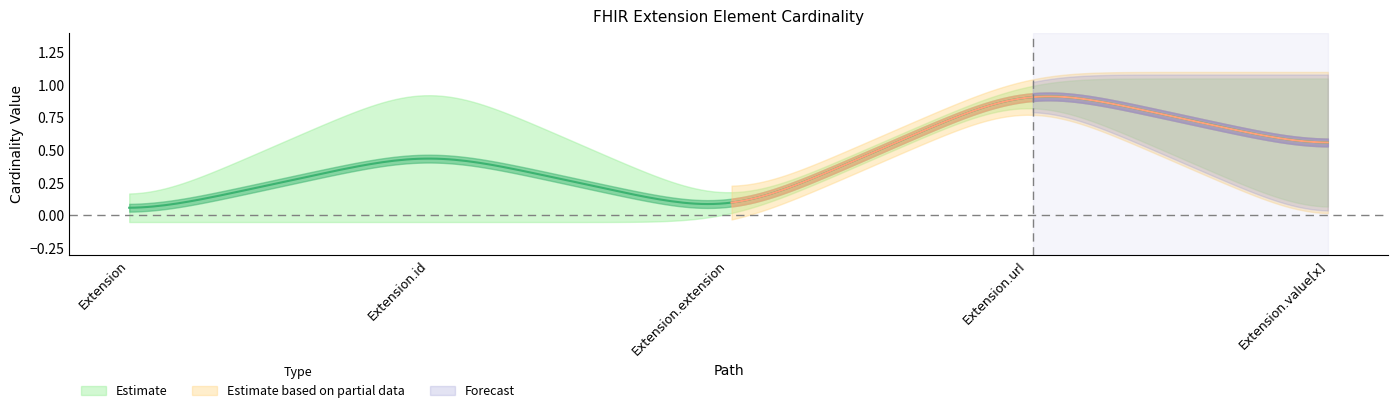

How many data points in Estimate based on partial data are above 0?

2